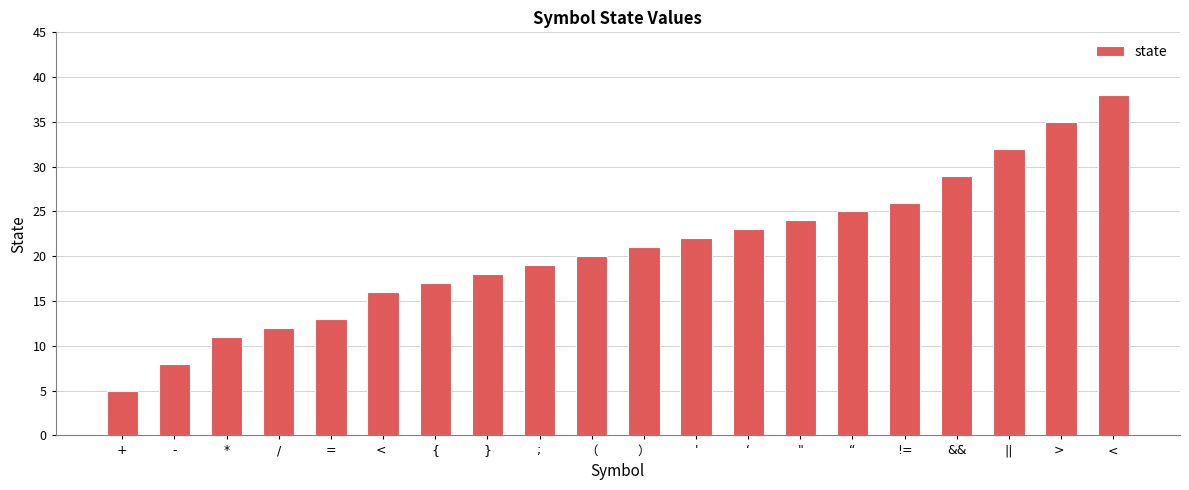

Reading left to right, extract all data points from this chart.

5	8	11	12	13	16	17	18	19	20	21	22	23	24	25	26	29	32	35	38